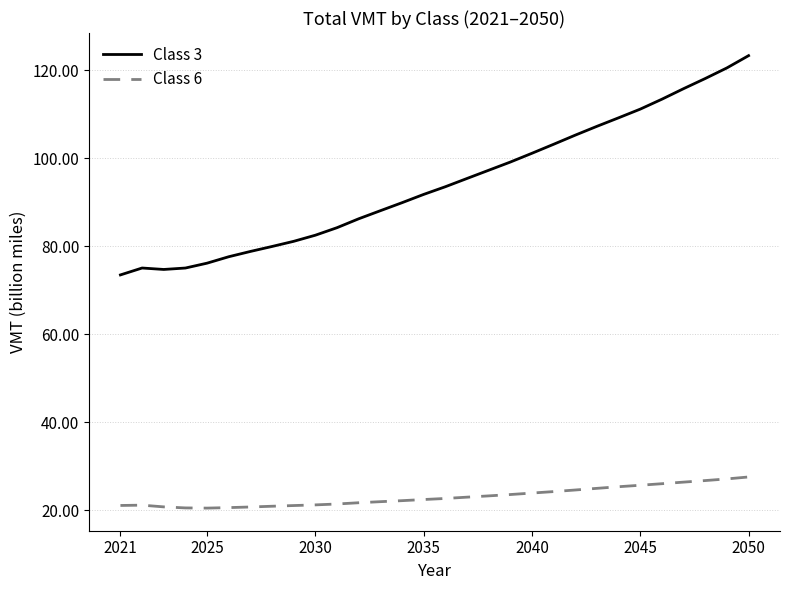

At how many categories does at least one series exceed 85?

19